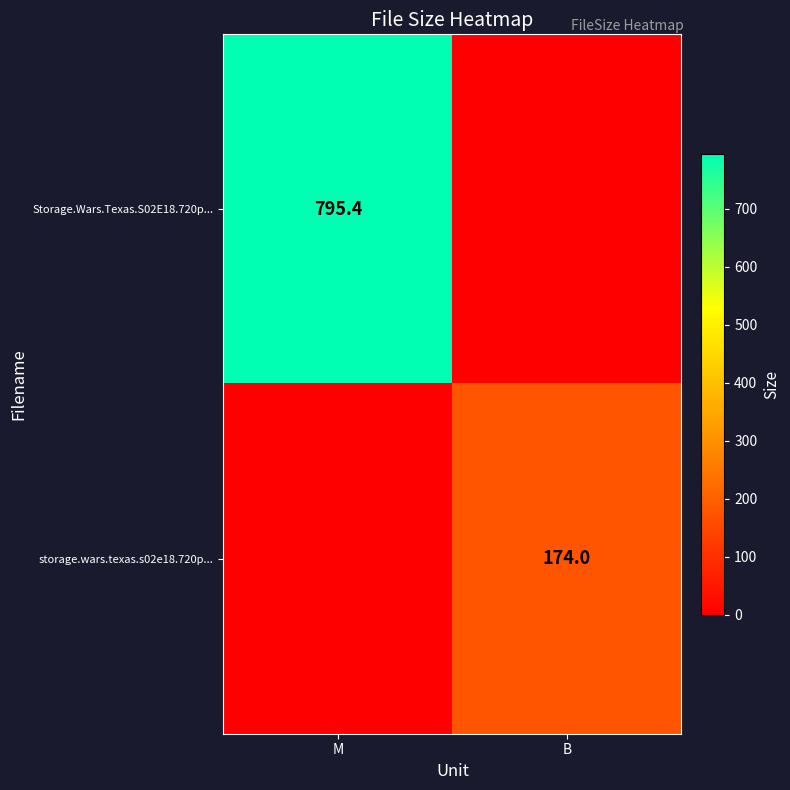

True or false: Storage.Wars.Texas.S02E18.720p... has a value of 266.6 at M.

False